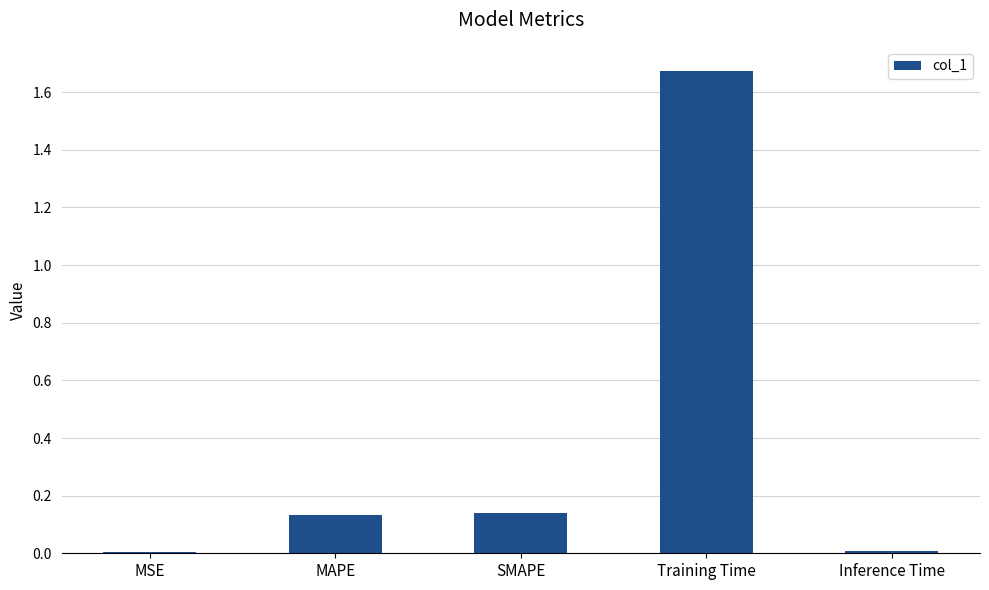

Which has a higher value, SMAPE or MSE?

SMAPE